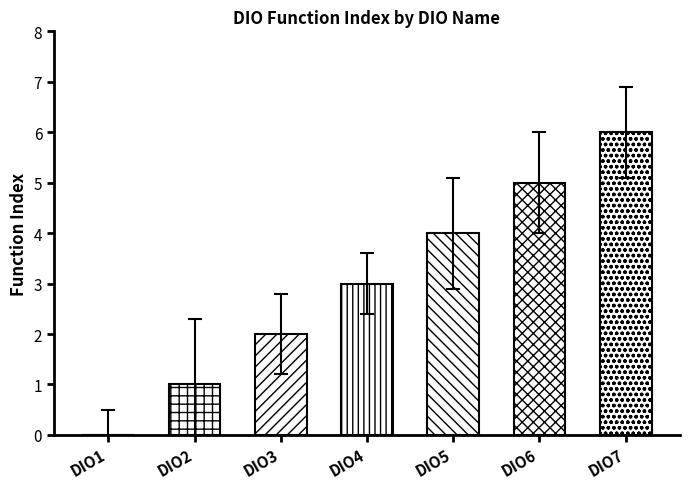

Which series changed the most between DIO2 and DIO4?

Function Index